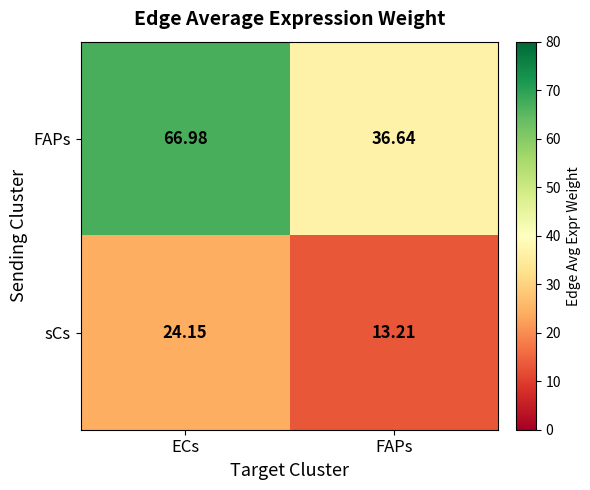

Which series has the widest spread of values?

FAPs